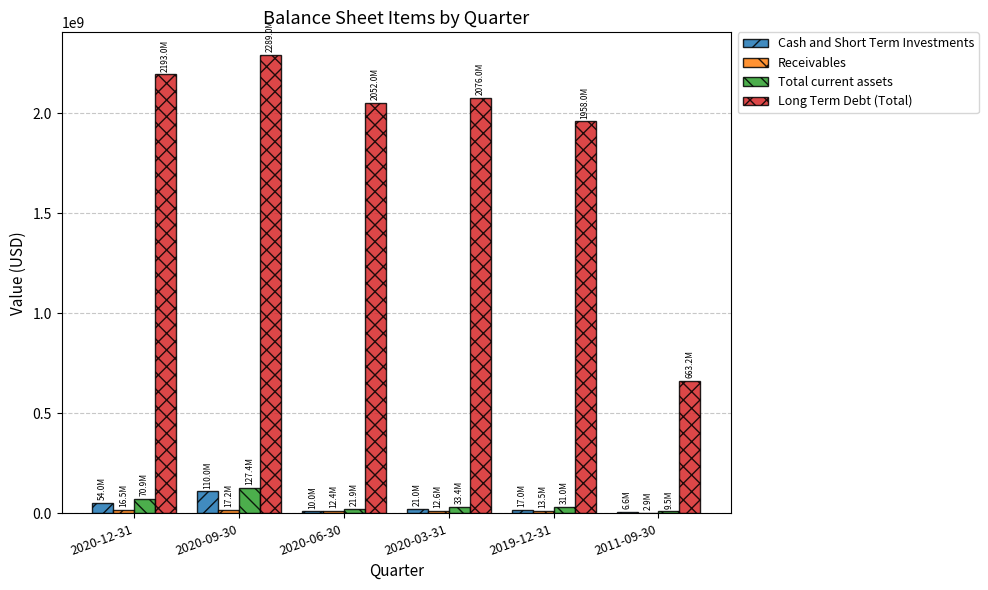

Between 2020-12-31 and 2011-09-30, which series saw the biggest shift?

Long Term Debt (Total)